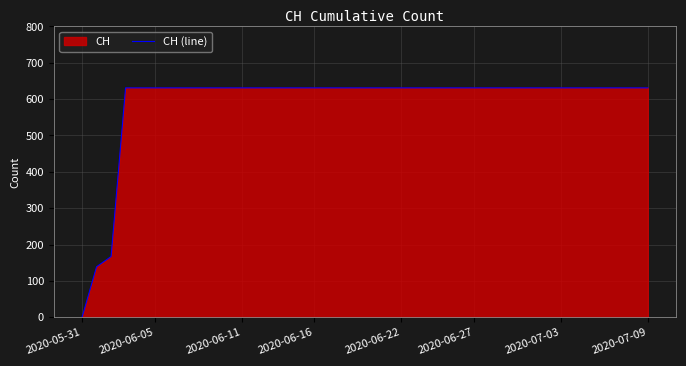

What value does the data have at 2020-06-05, to the nearest 100?

600